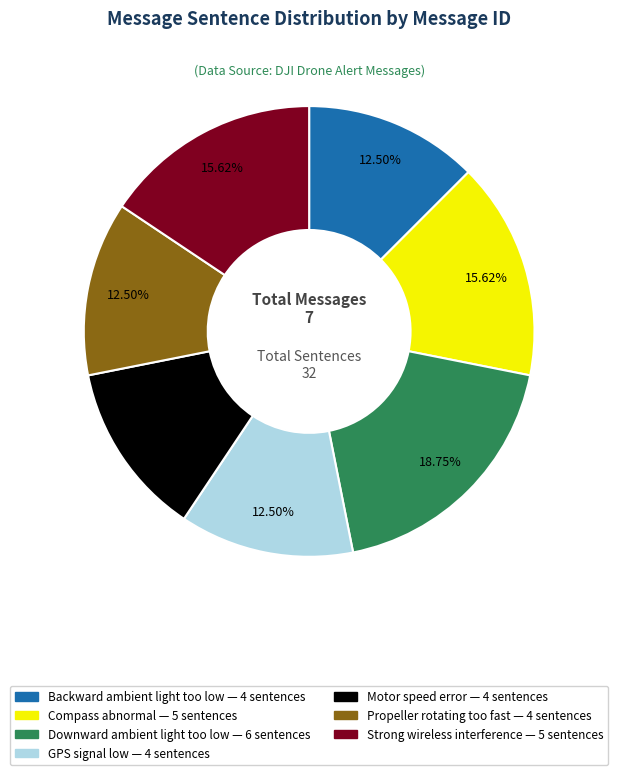

Does Strong wireless interference account for over 50% of the chart?

No